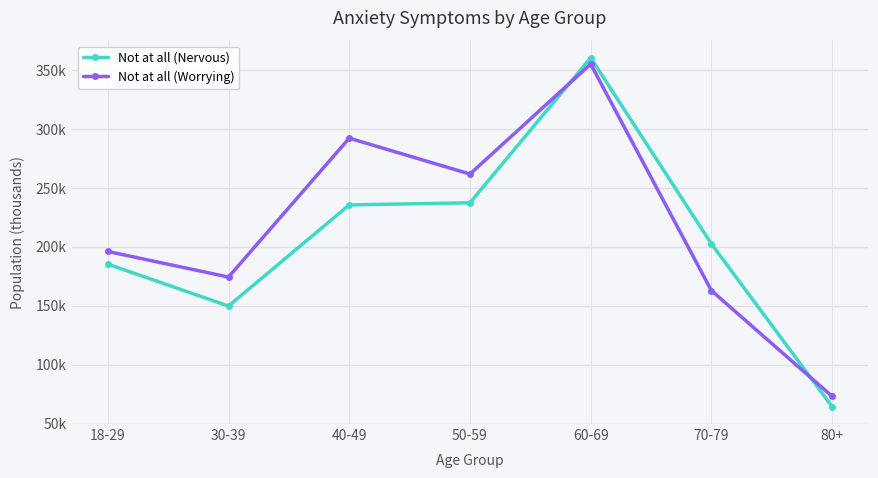

Reading left to right, what are all the values shown in this chart?

Not at all (Nervous): 18-29=185.2	30-39=149.6	40-49=235.4	50-59=237.2	60-69=360.2	70-79=202.3	80+=64.4
Not at all (Worrying): 18-29=195.9	30-39=174.2	40-49=292.0	50-59=261.6	60-69=354.8	70-79=162.8	80+=73.1